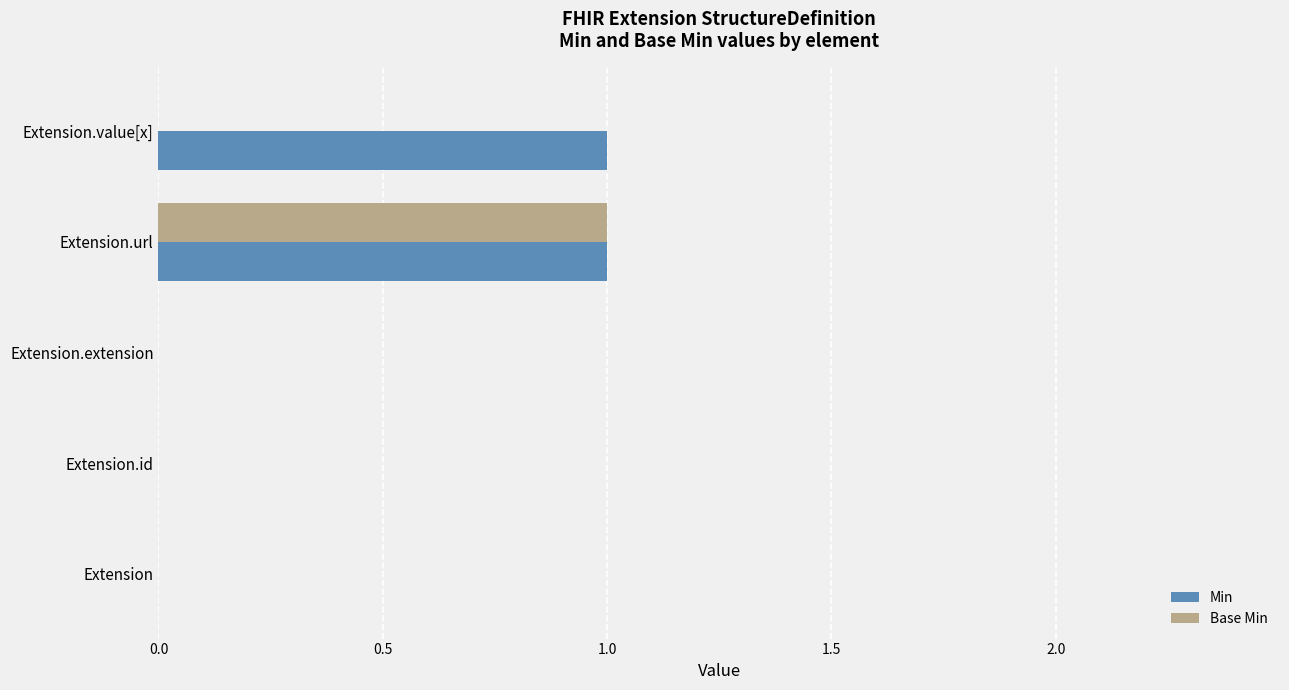

At which category is the sum across all series the highest?

Extension.url